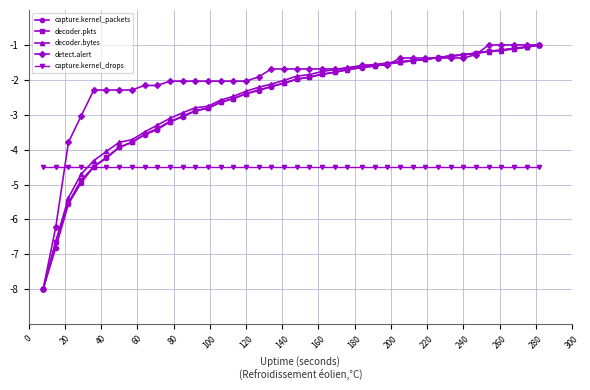

What is the minimum value shown in the chart?

-8.0